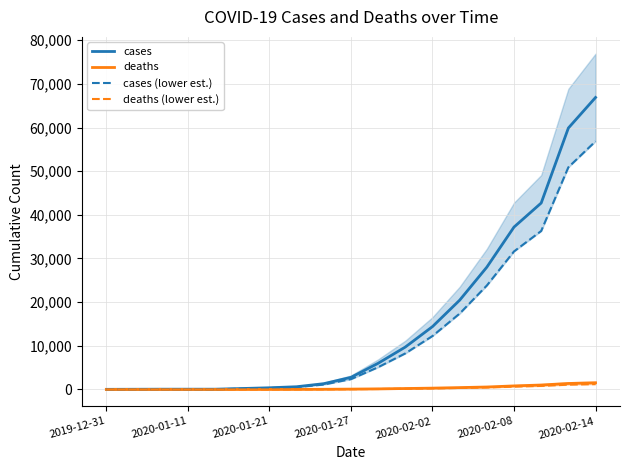

Which category has the lowest value across all series?

2019-12-31